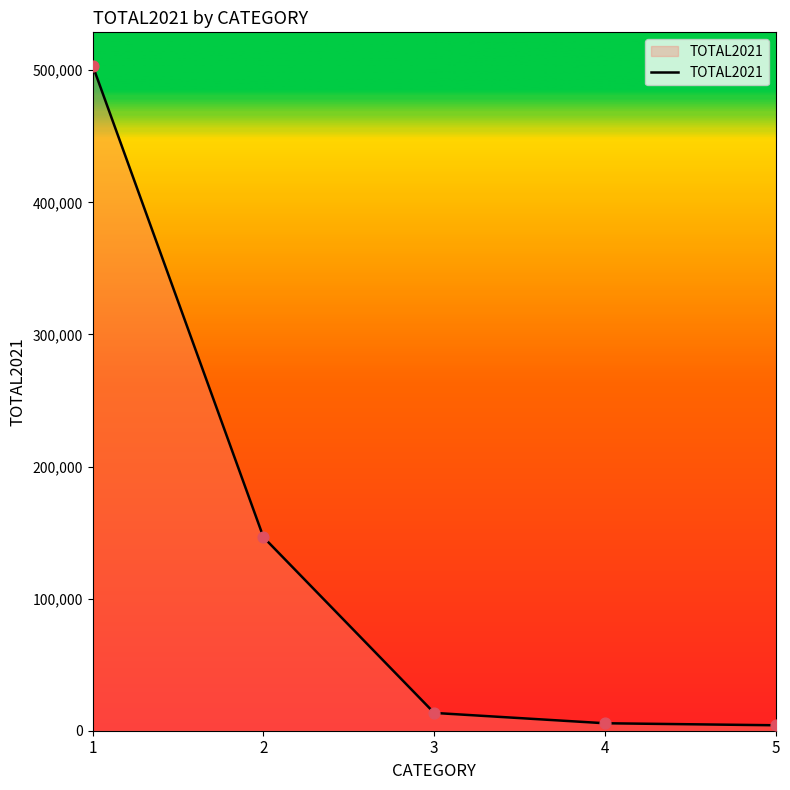

What is the ratio of the value at 4 to the value at 5?

1.4